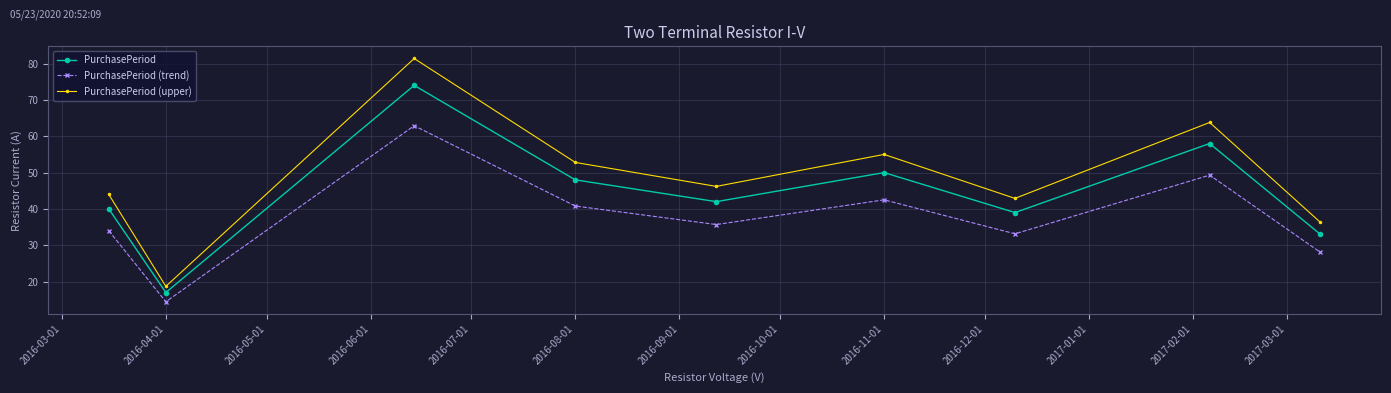

How many interior local peaks does the PurchasePeriod (upper) series have?

3